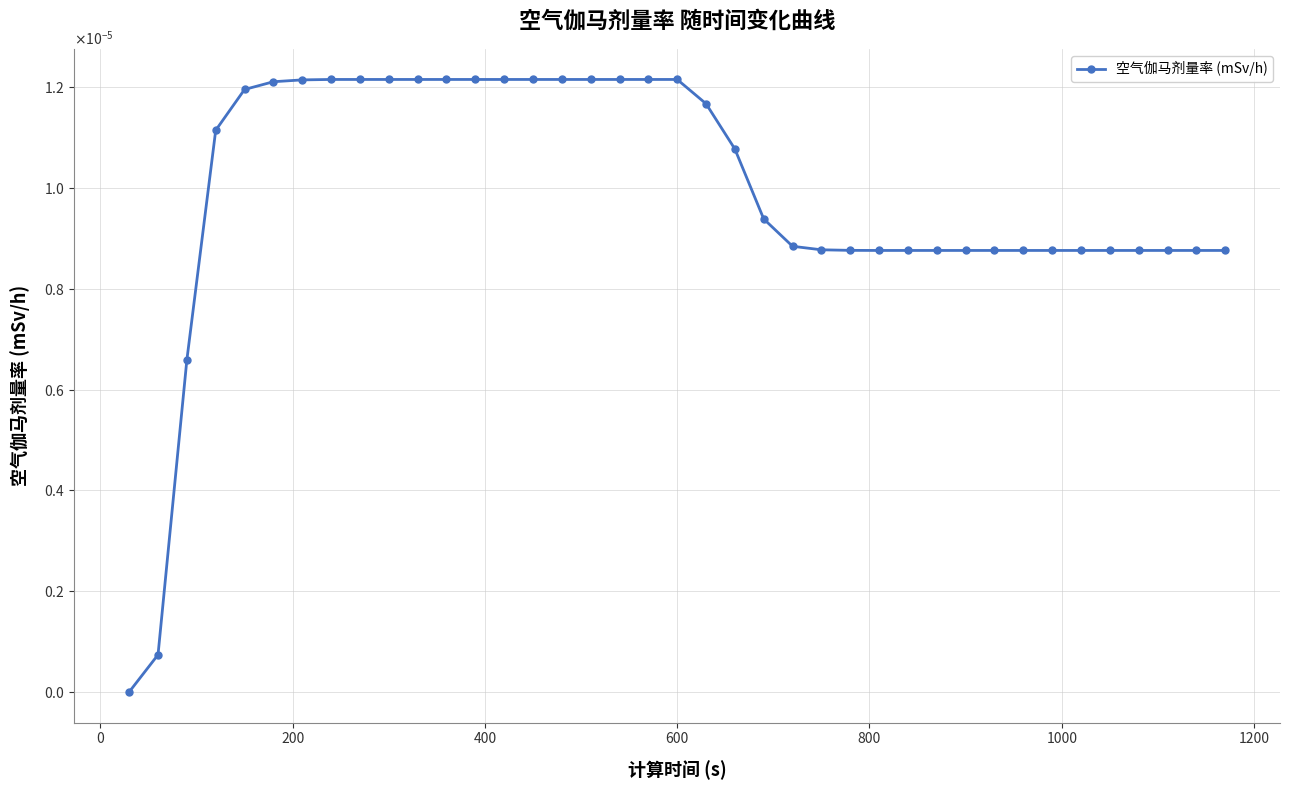

Does the chart have visible grid lines?

Yes